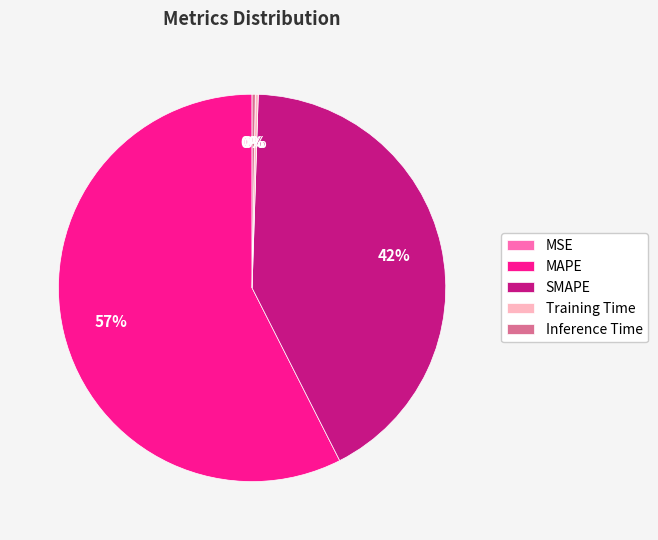

True or false: SMAPE accounts for 52% of the total.

False